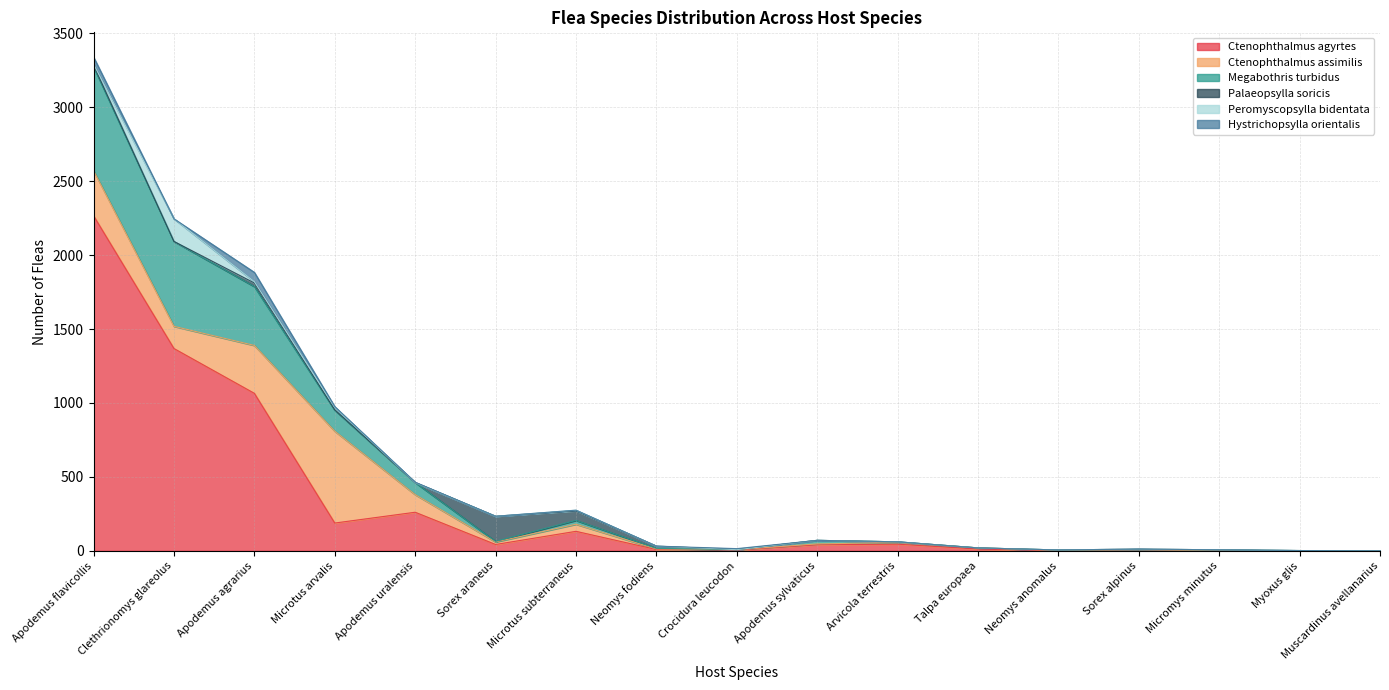

The Ctenophthalmus agyrtes series shows 9 at Neomys fodiens. True or false?

True